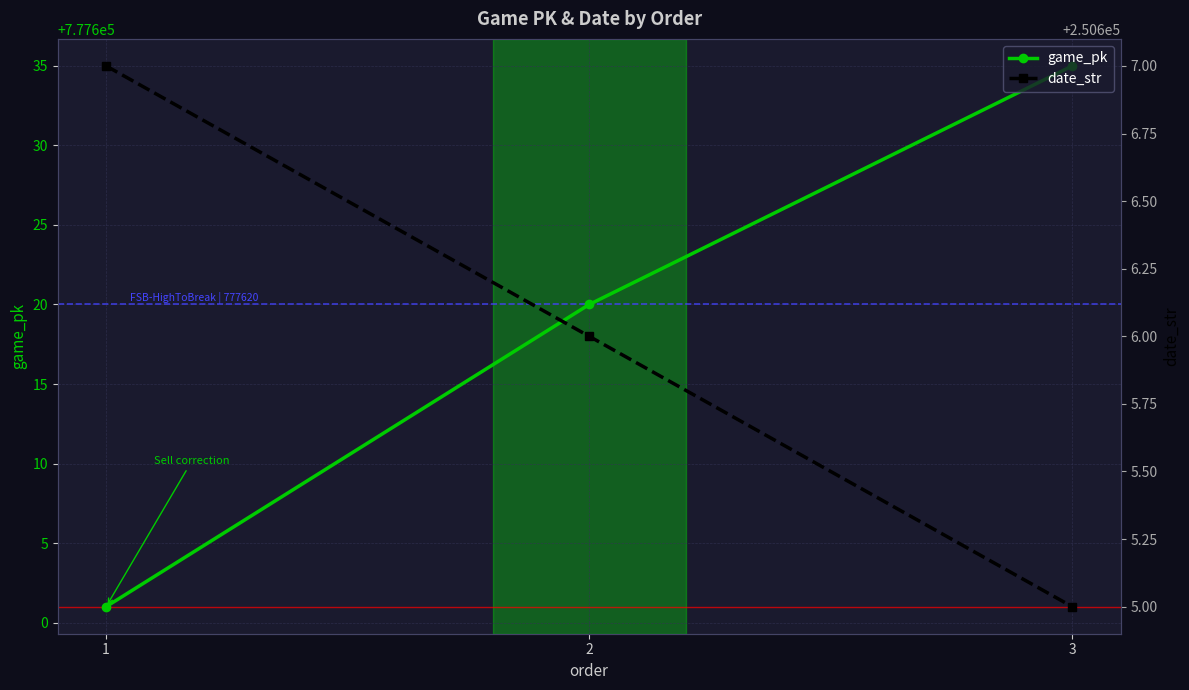

What is the value of the game_pk point at the 2nd from the left?

777620